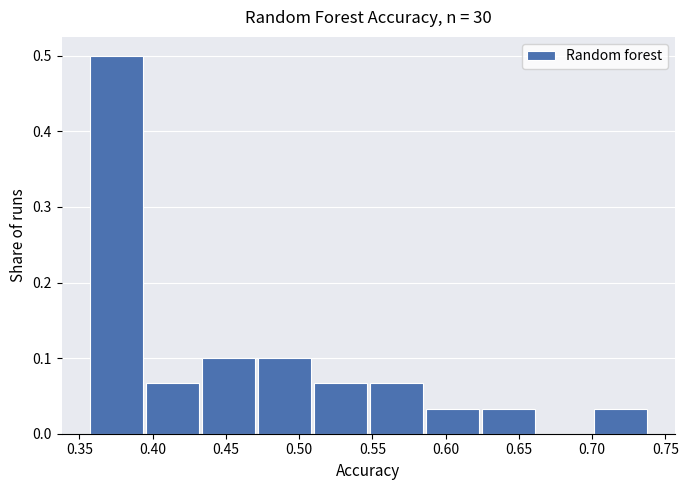

How tall is the bar that spans 0.585 to 0.625 on the x-axis? Neither the bar edges nor the heights are printed on the chart, so give them approximately, as read against the axes.

0.03